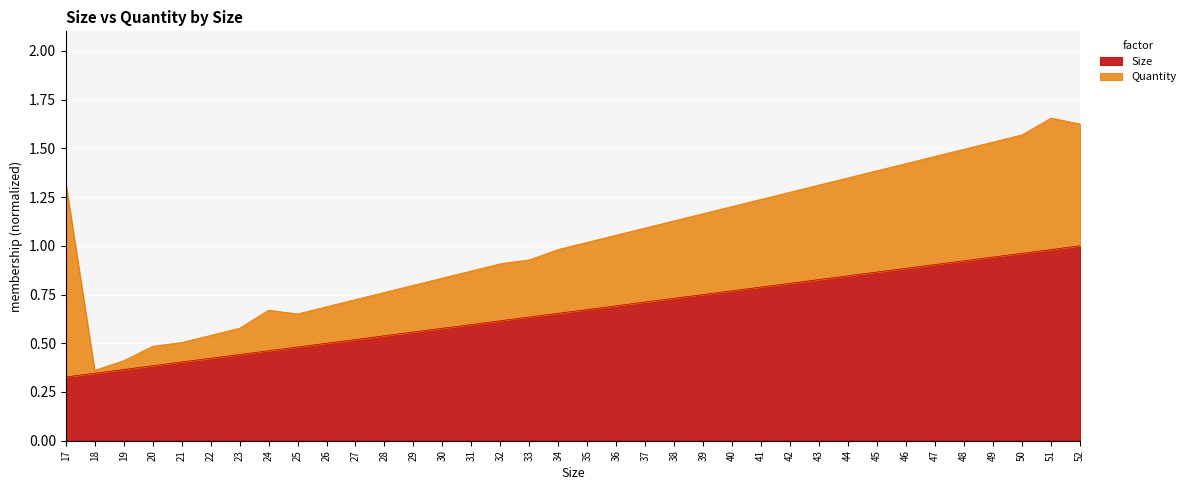

What value does the data have at 45?

0.9